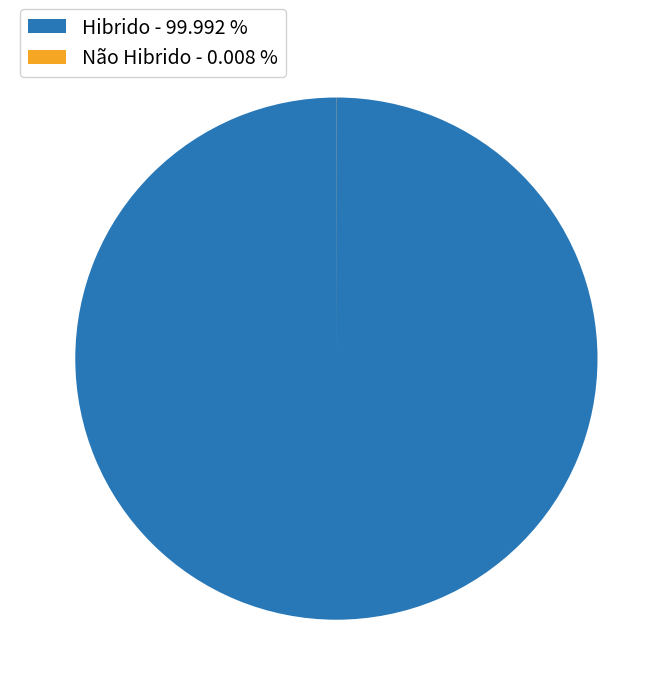

Is there a majority slice in this chart?

Yes